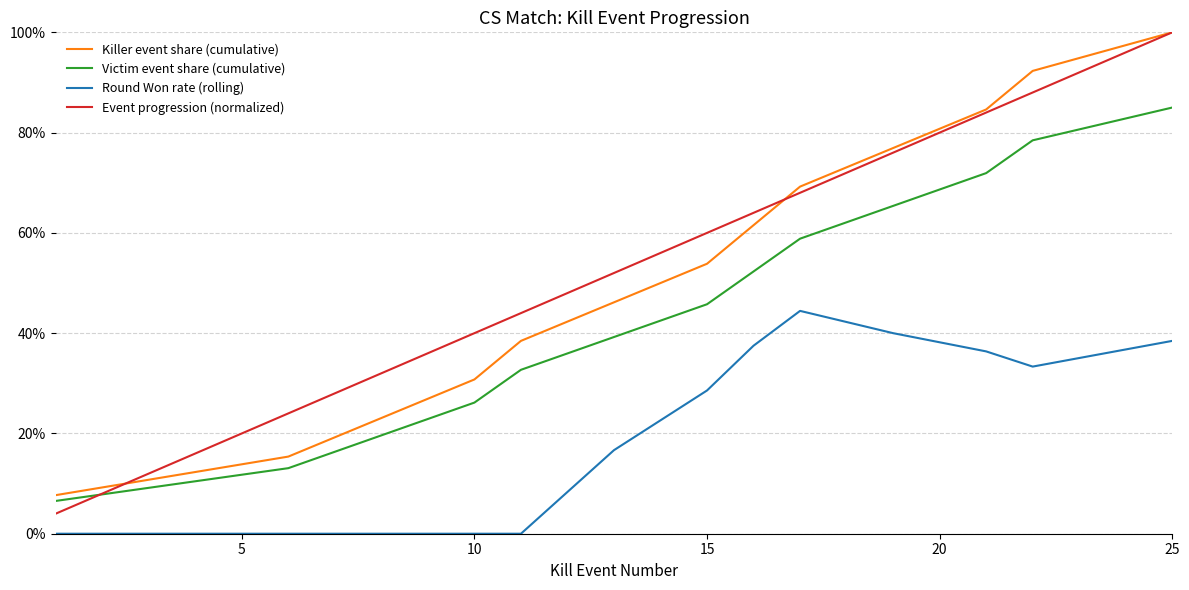

What is the value of the Victim event share (cumulative) point at the 10th from the left?

0.7